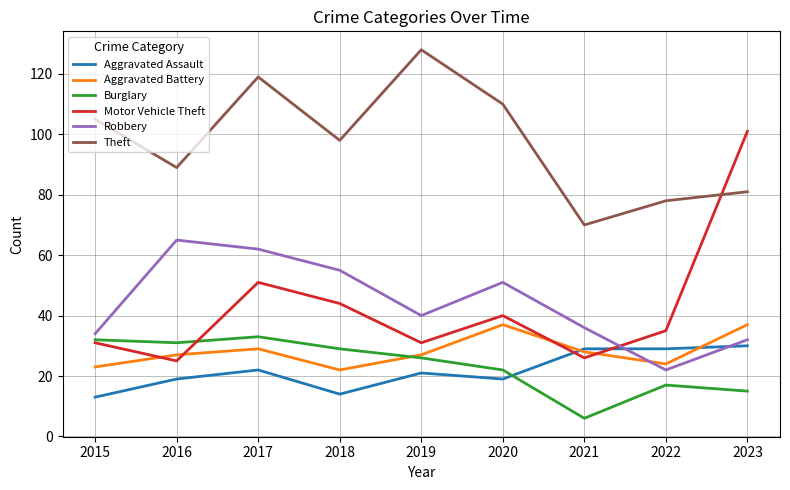

How many lines are shown in the chart?

6